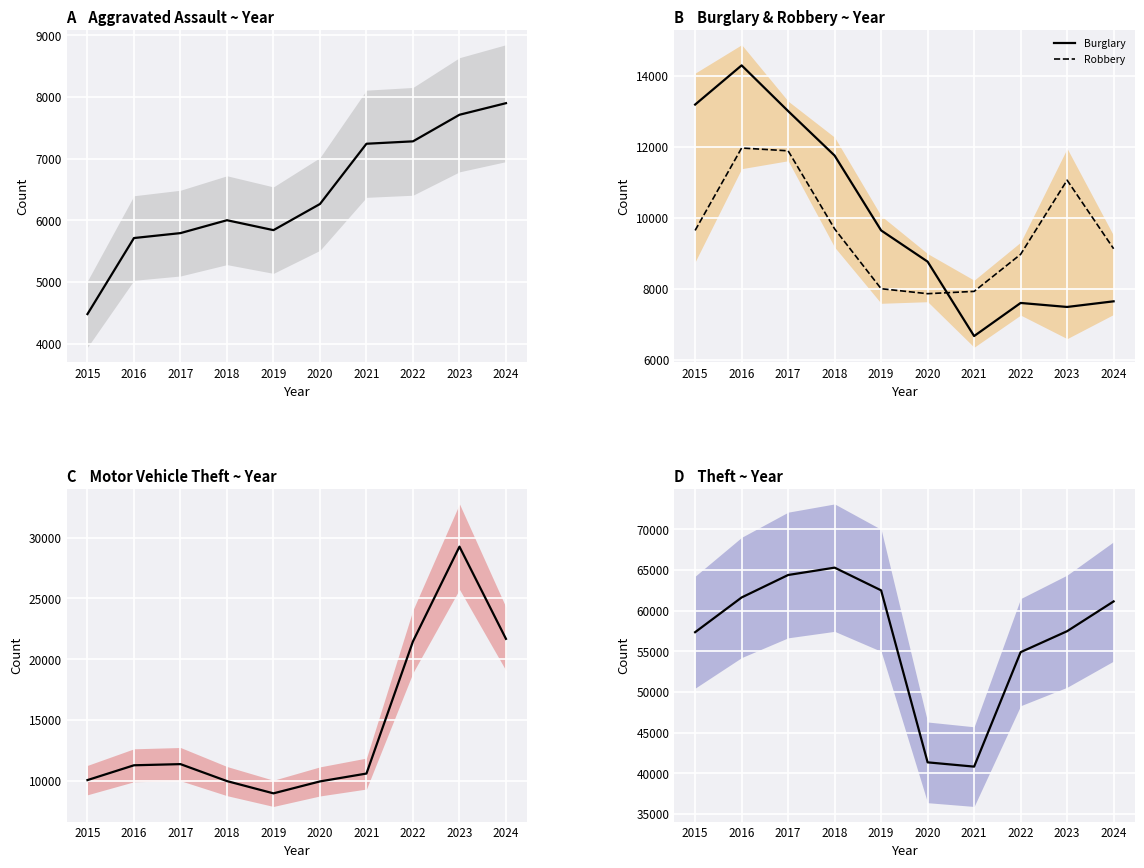

Which series has the widest spread of values?

Theft